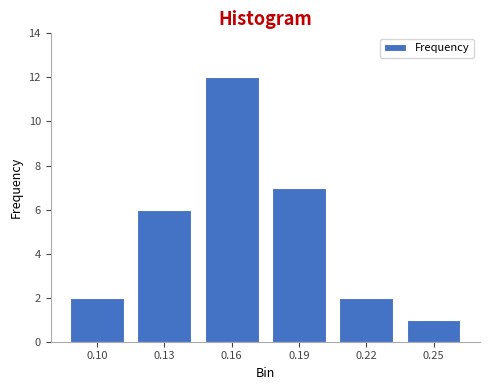

Reading left to right, list all the values displayed in this chart.

2	6	12	7	2	1